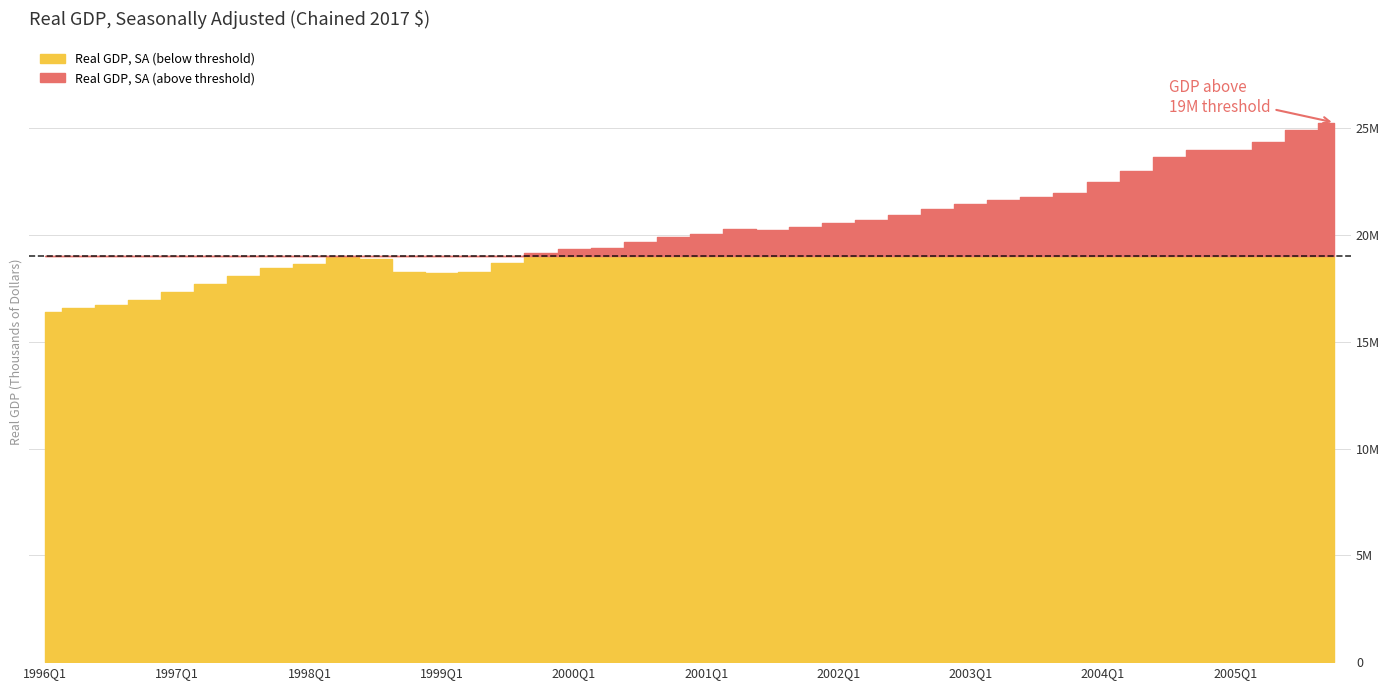

How many points are higher than both their immediate neighbors (excluding endpoints)?

3